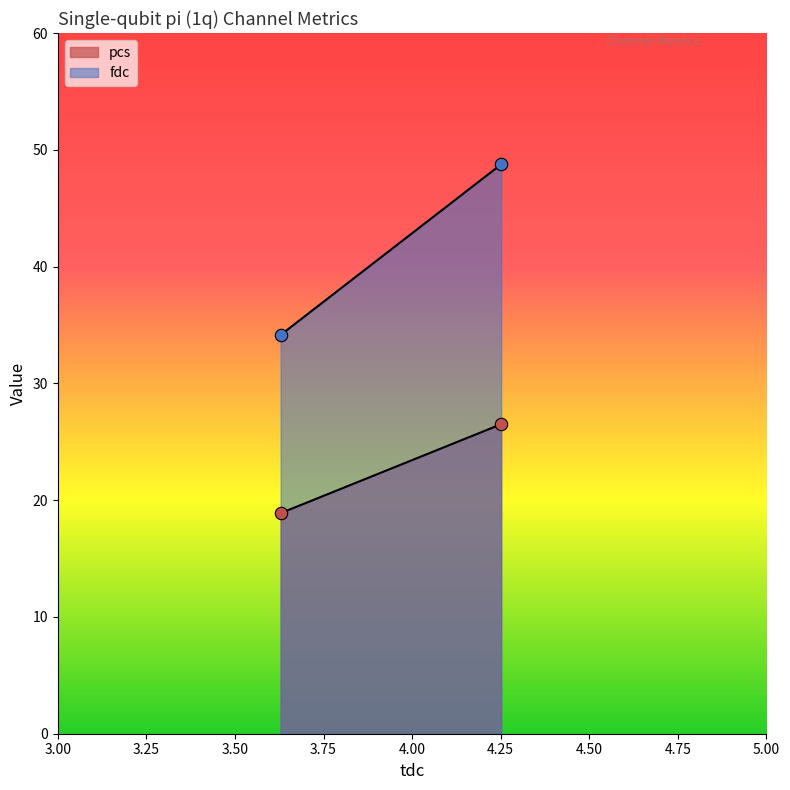

At which category is the sum across all series the highest?

4.251314